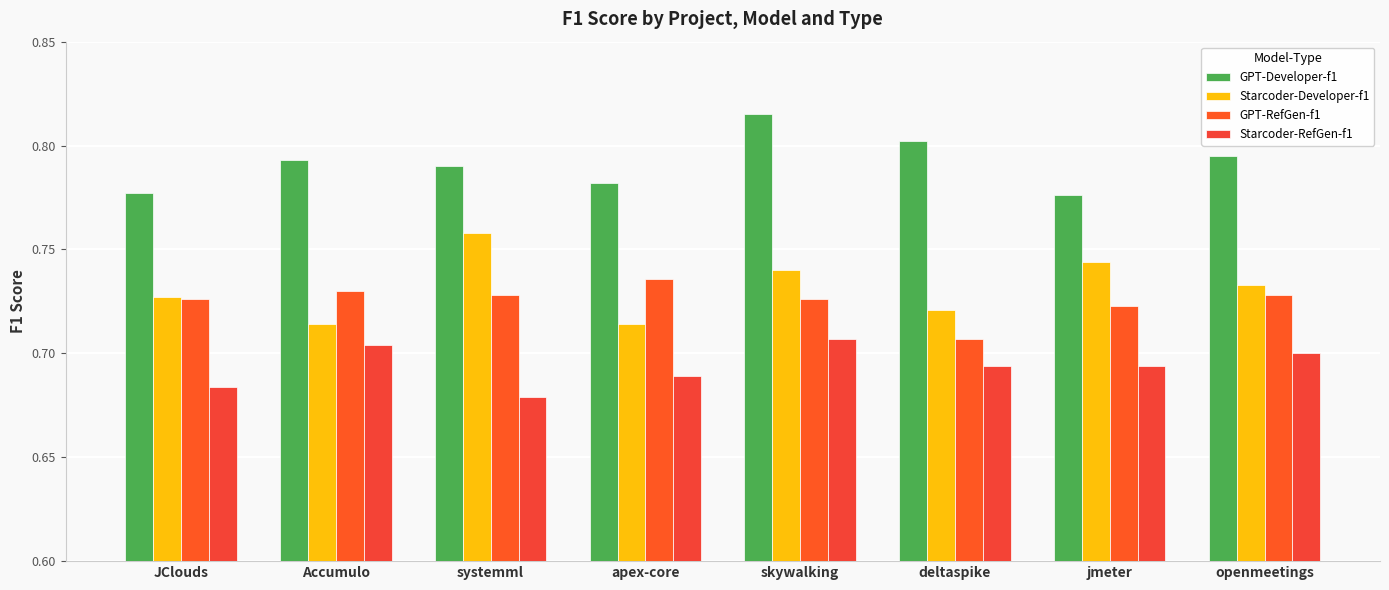

Is the value of Starcoder-RefGen-f1 at skywalking greater than the value of GPT-RefGen-f1 at deltaspike?

No